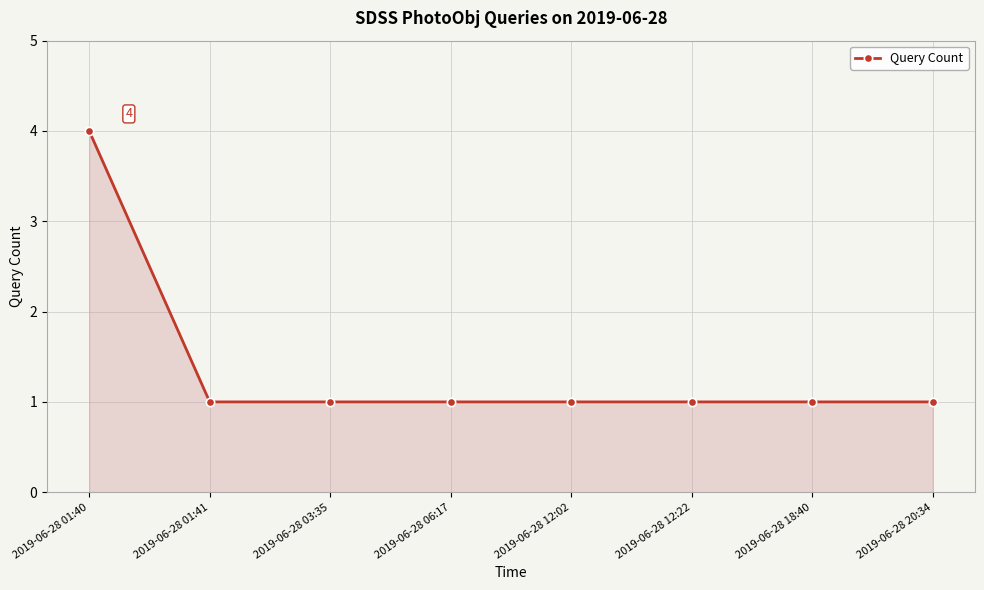

What is the difference between the maximum and minimum values?

3